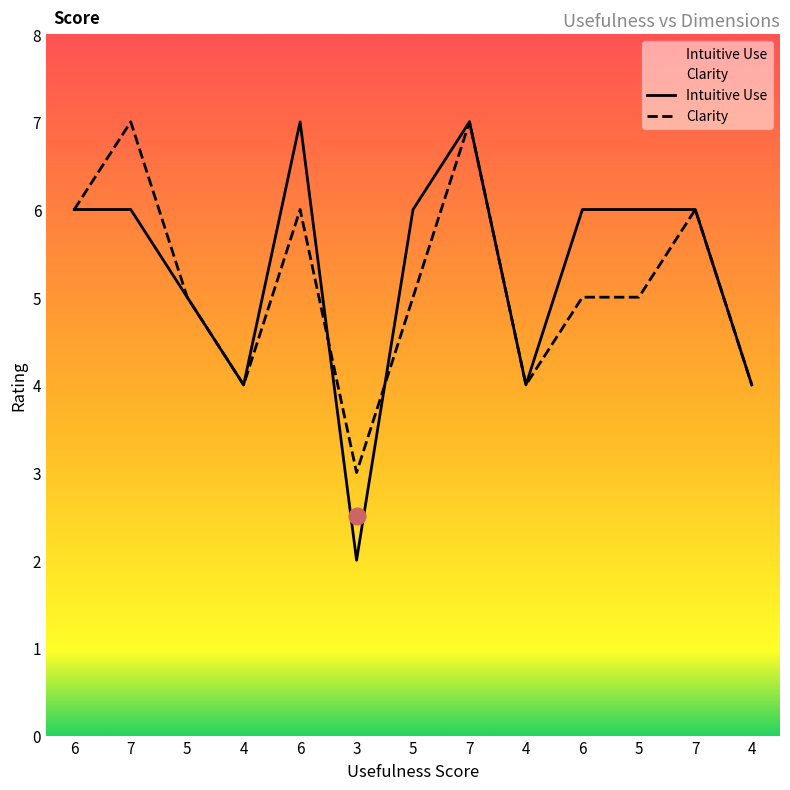

Rank the series by their maximum value, from highest to lowest.

Intuitive Use, Clarity